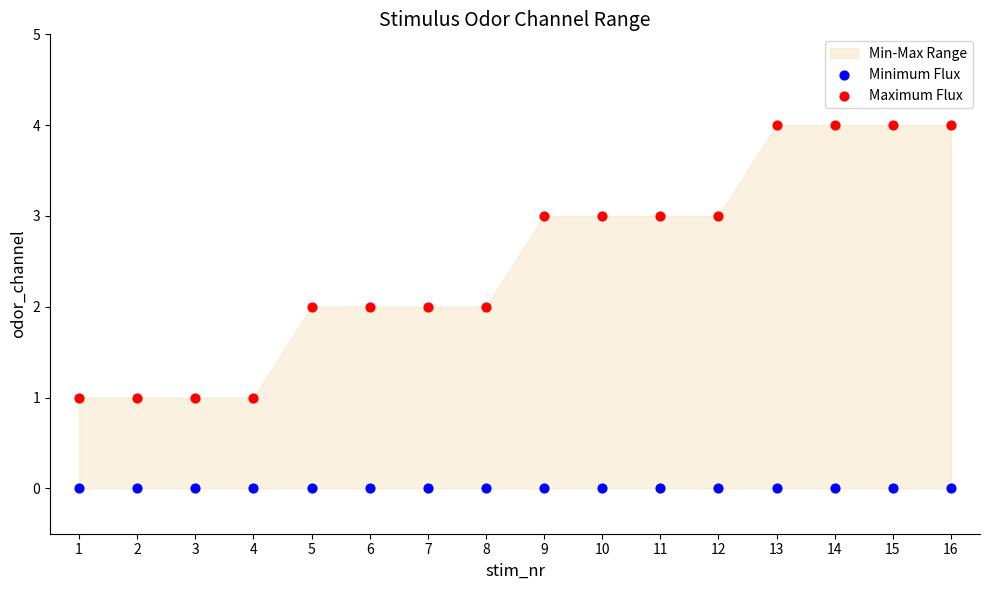

Which series contains the highest Y value?

Maximum Flux